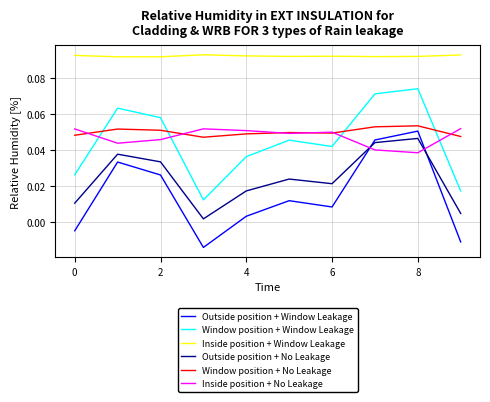

How many series are shown in this chart?

6